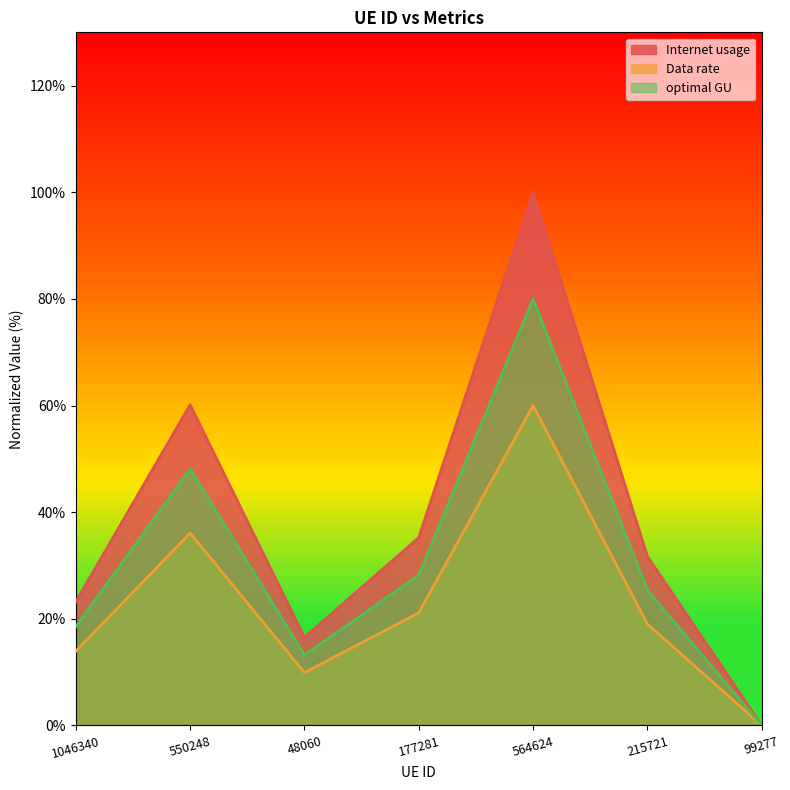

True or false: Data rate and optimal GU cross at least once.

False